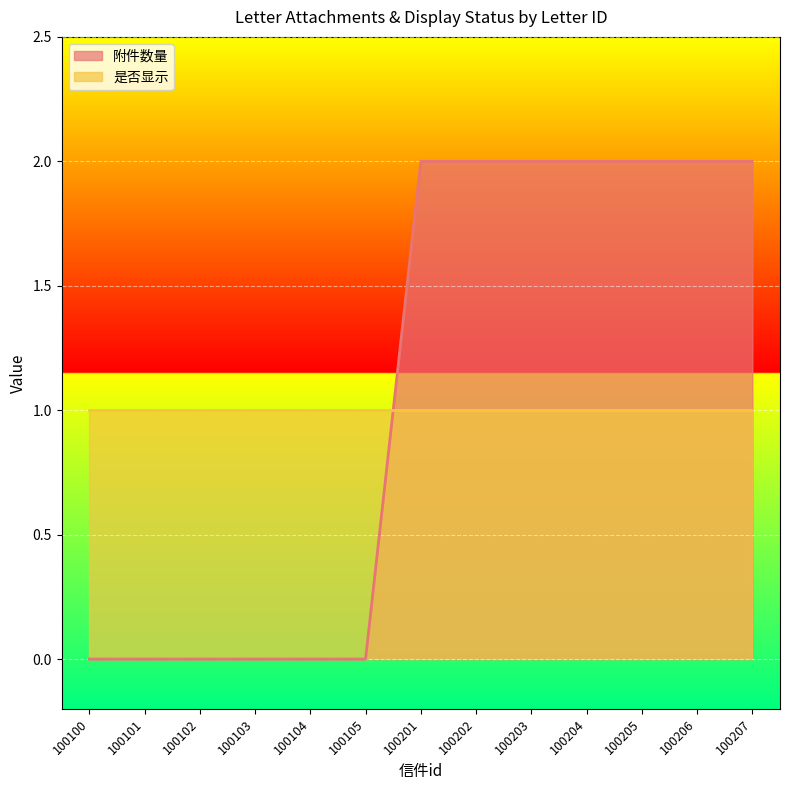

Rank the categories by value from lowest to highest.

100100, 100101, 100102, 100103, 100104, 100105, 100201, 100202, 100203, 100204, 100205, 100206, 100207